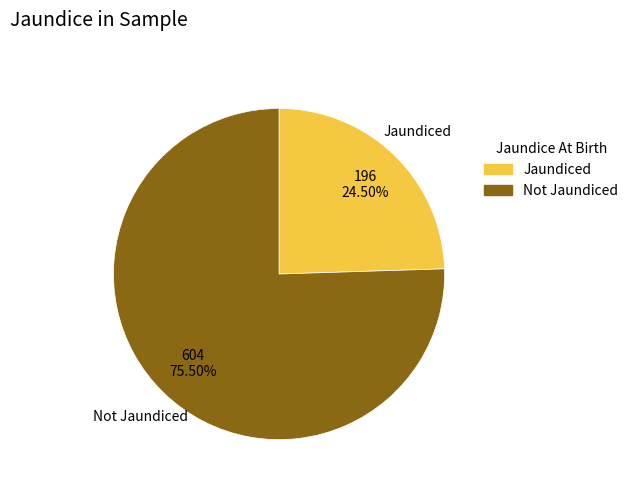

Rank the categories by value from highest to lowest.

Not Jaundiced, Jaundiced